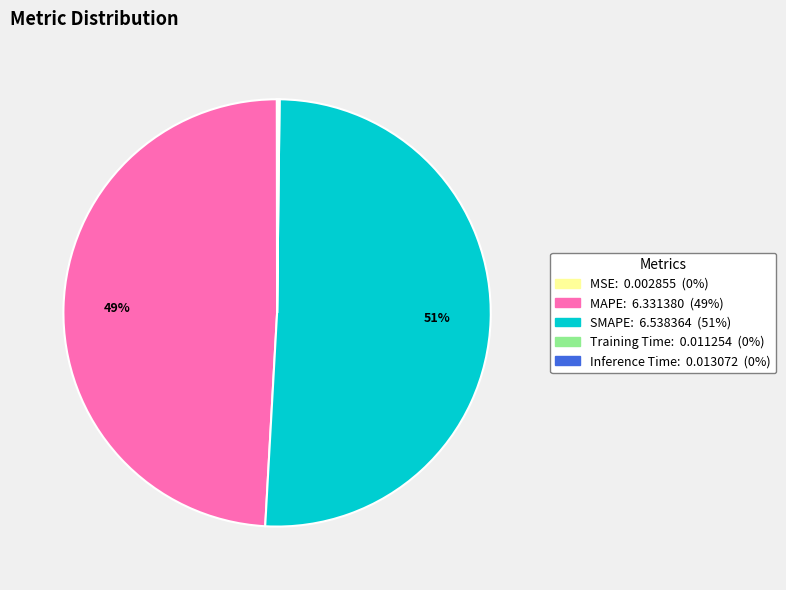

Which slice is the largest?

SMAPE